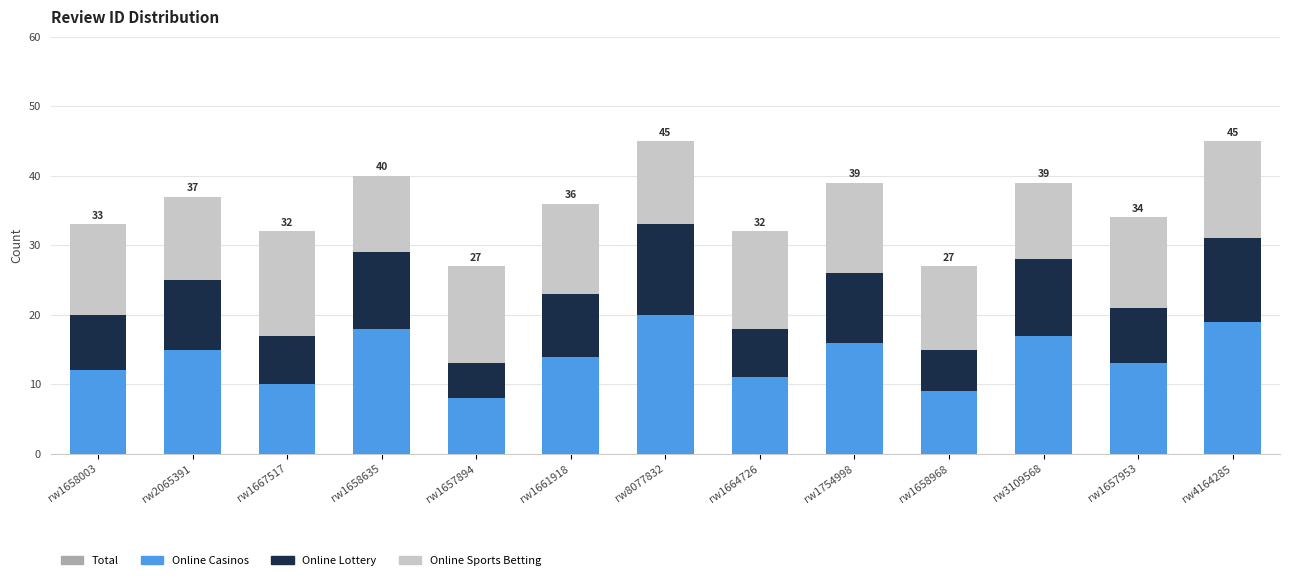

What is the maximum value for Online Casinos?

20